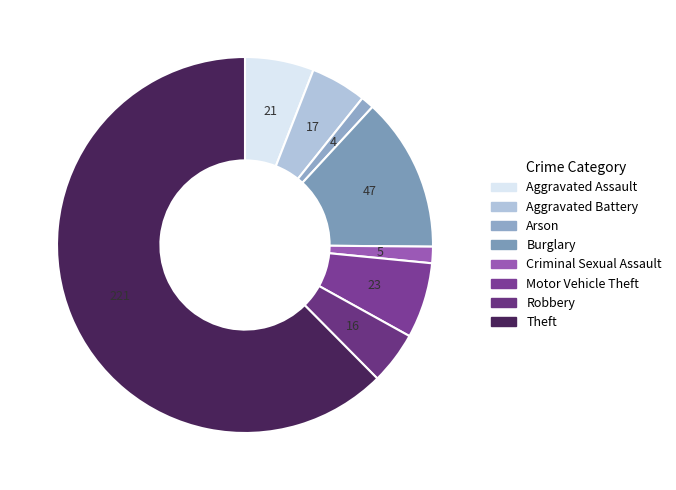

To the nearest percent, what is the difference between the Aggravated Battery and Theft slice percentages?

58%